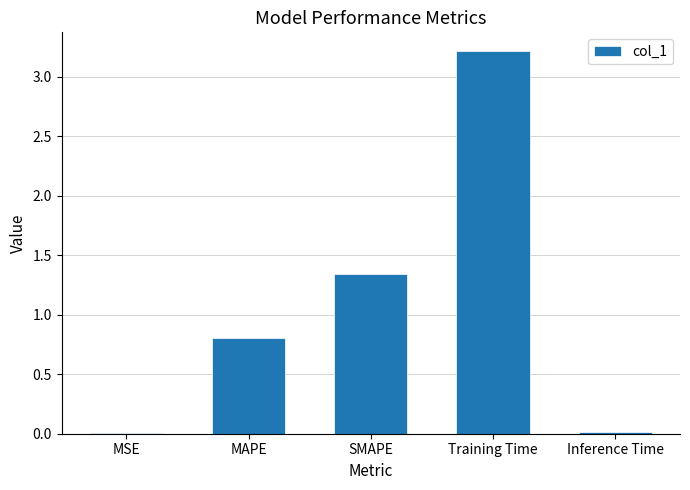

What value does the data have at Training Time?

3.2